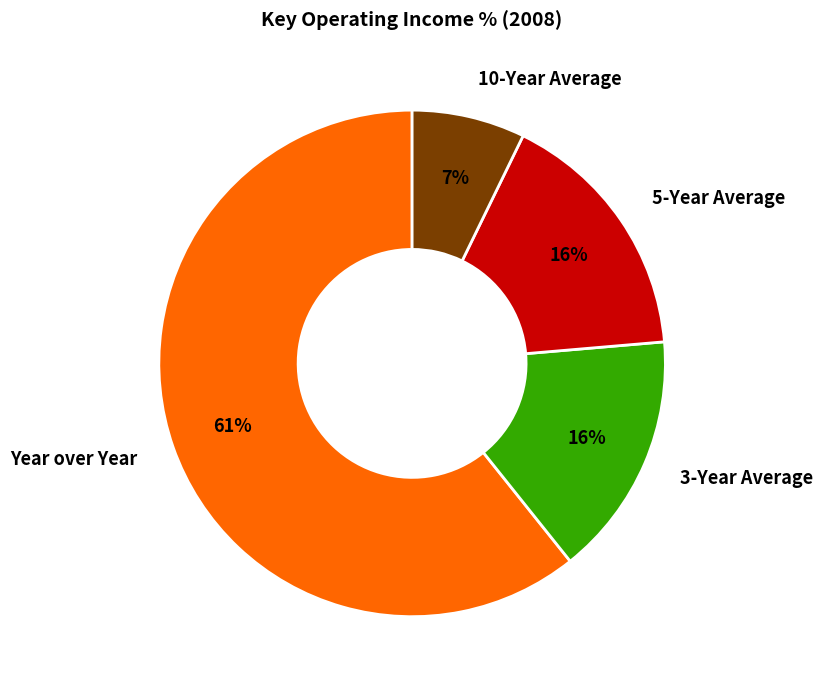

Is it true that Year over Year is 67% of the pie?

False